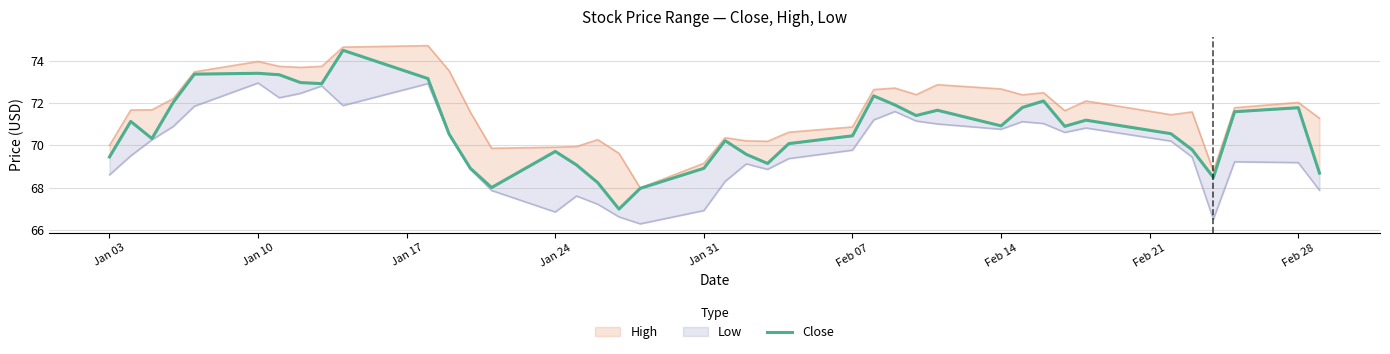

At which category does the data reach its first local peak?

Jan 10